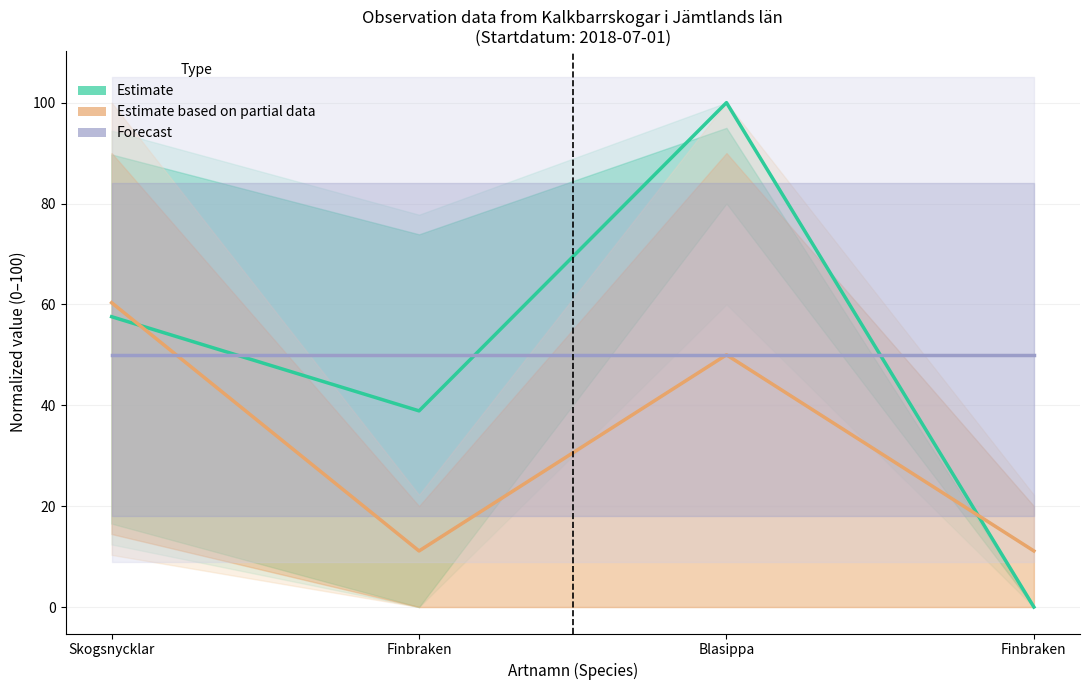

Rank the series at Finbraken from highest to lowest value.

Forecast, Estimate, Estimate based on partial data